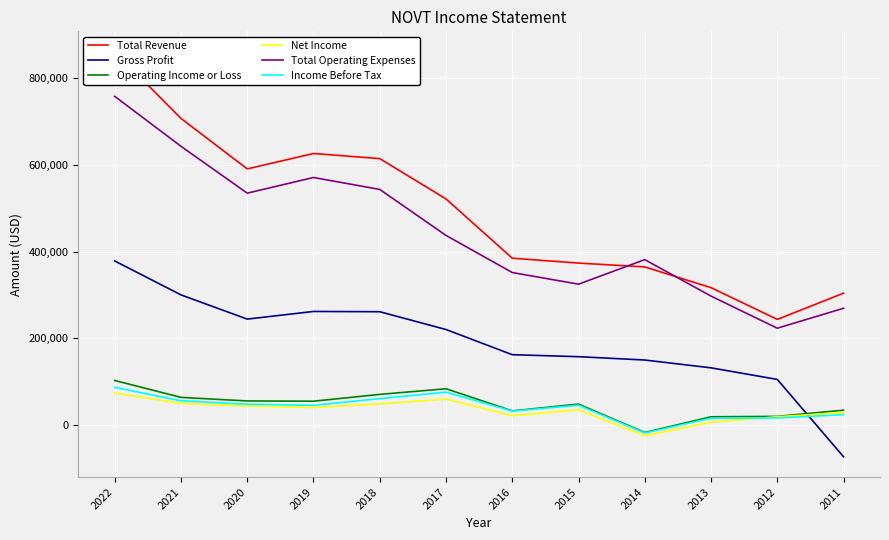

Reading right to left, transcribe all the data shown in this chart.

Total Revenue: 2011=304300	2012=243800	2013=316900	2014=364700	2015=373600	2016=384800	2017=521300	2018=614300	2019=626100	2020=590600	2021=706800	2022=860900
Gross Profit: 2011=-72800	2012=105500	2013=132200	2014=150200	2015=157900	2016=162500	2017=220500	2018=261500	2019=262100	2020=244500	2021=300300	2022=378500
Operating Income or Loss: 2011=34700	2012=20300	2013=19400	2014=-16800	2015=48600	2016=33000	2017=84000	2018=71000	2019=55300	2020=55900	2021=64100	2022=103100
Net Income: 2011=29000	2012=19500	2013=7300	2014=-24300	2015=35600	2016=22000	2017=60100	2018=49100	2019=40800	2020=44500	2021=50300	2022=74100
Total Operating Expenses: 2011=269500	2012=223500	2013=297500	2014=381500	2015=325000	2016=351800	2017=437300	2018=543300	2019=570800	2020=534700	2021=642700	2022=757800
Income Before Tax: 2011=24200	2012=16700	2013=16200	2014=-17900	2015=46000	2016=32500	2017=76100	2018=61300	2019=45800	2020=48400	2021=56200	2022=87200